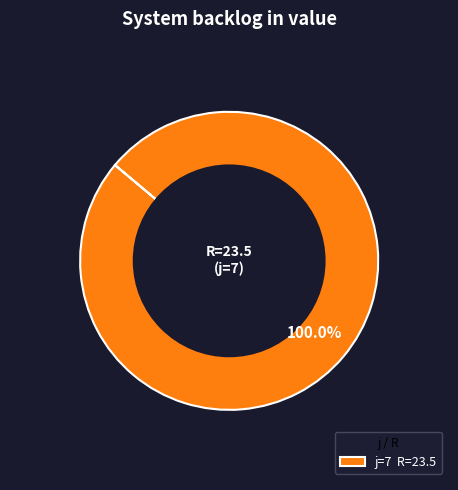

Which slice represents more than half of the pie?

j=7 R=23.5